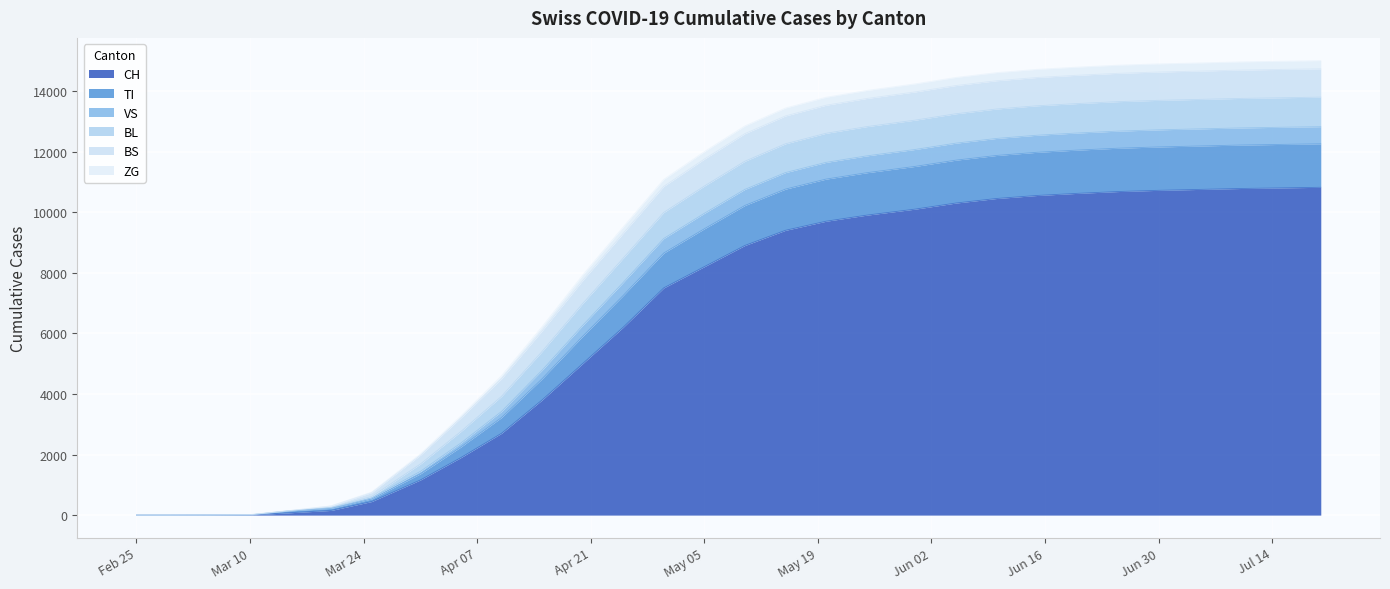

What is the maximum value for CH?

10820